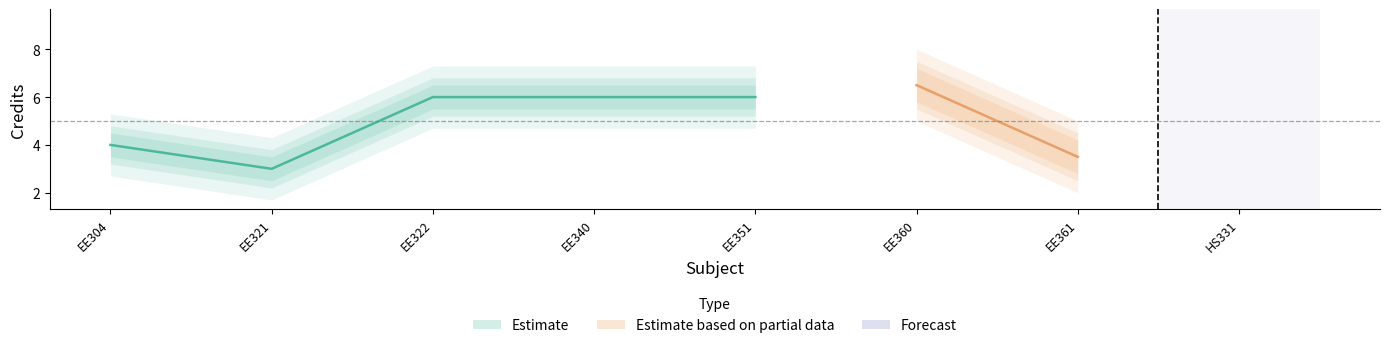

What is the difference between the highest and lowest values at EE351?

1.5